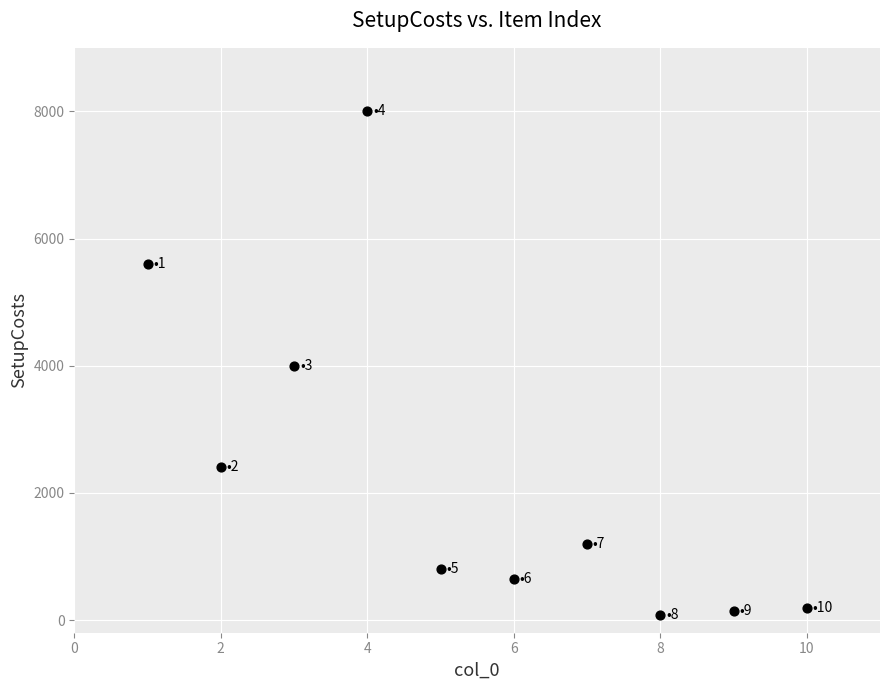

What is the average Y value?

2305